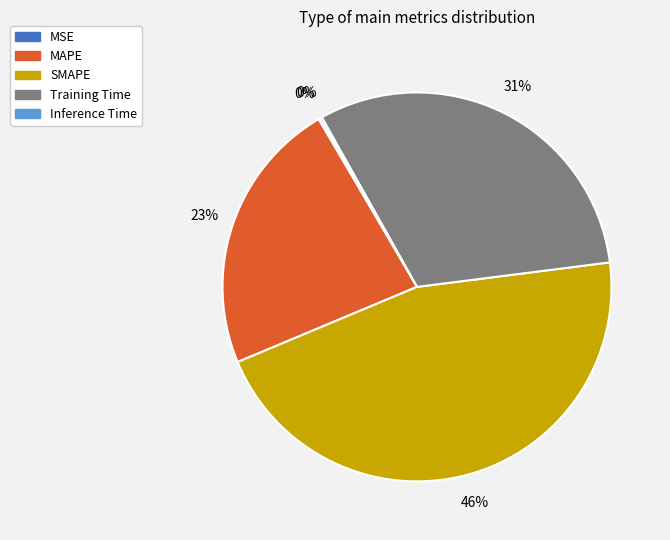

Is there a majority slice in this chart?

No